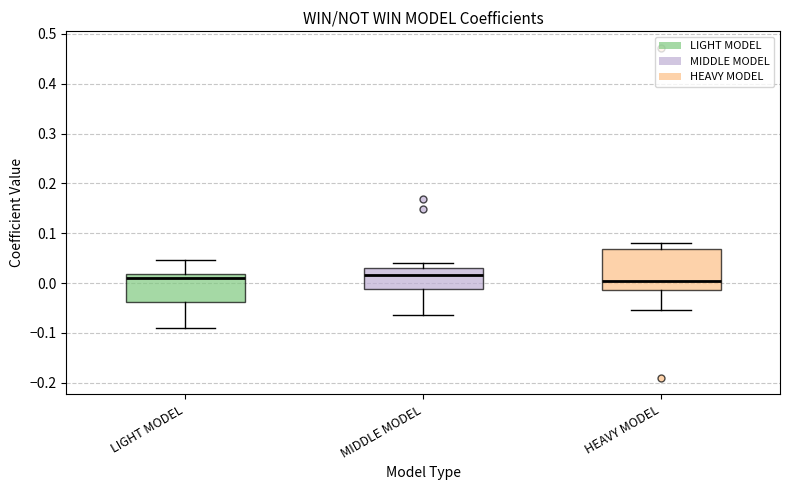

Which box is the tallest, from its lower edge to its upper edge?

HEAVY MODEL